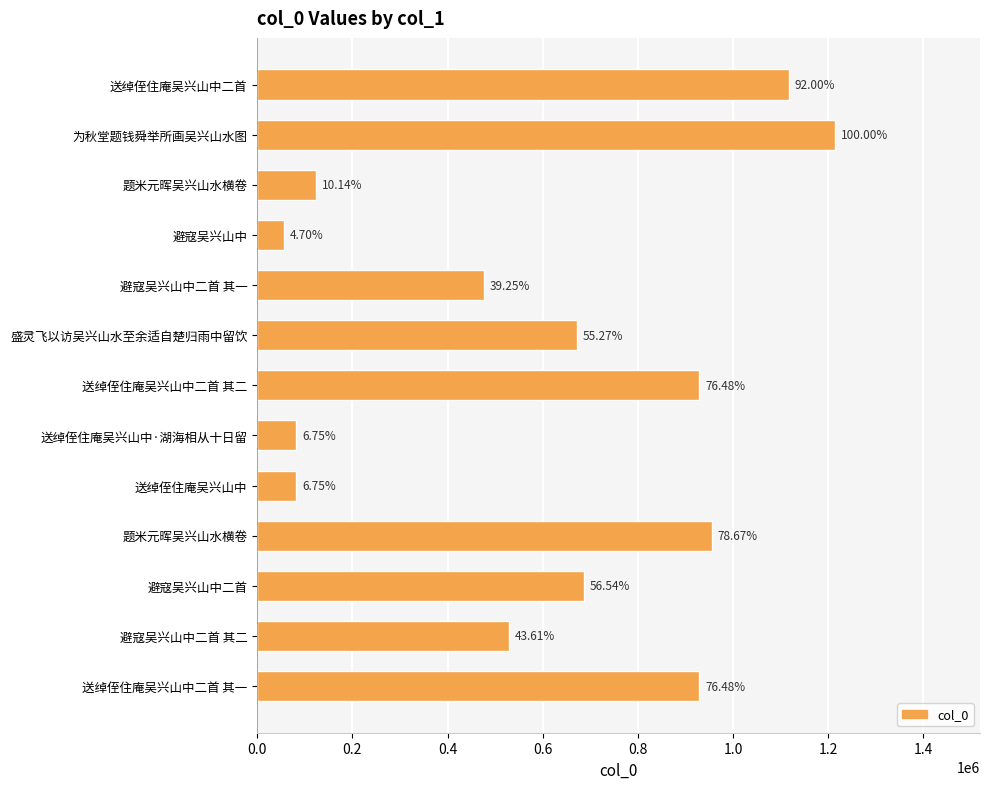

How many bars are there in total?

13